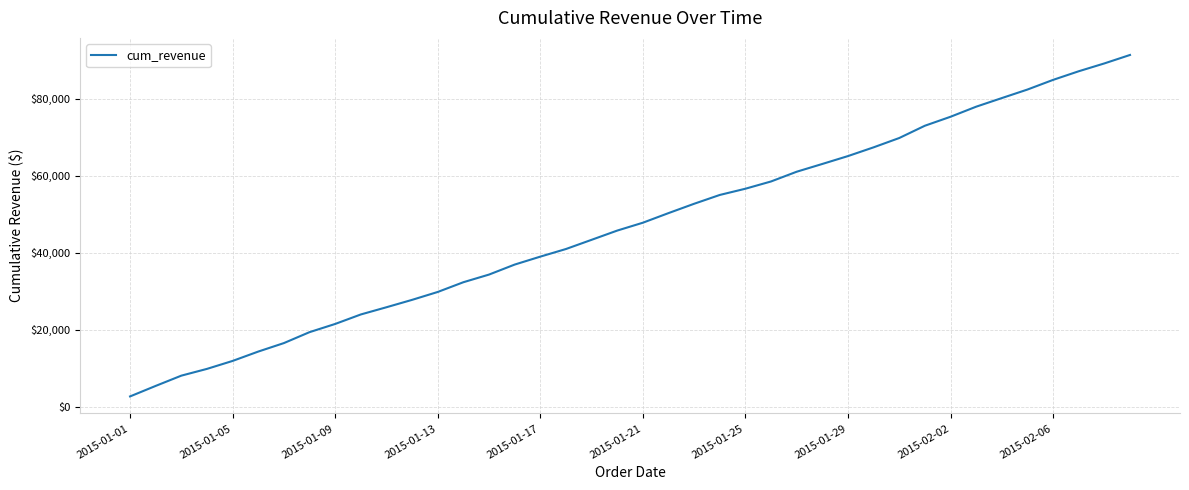

What is the maximum value shown in the chart?

91353.6